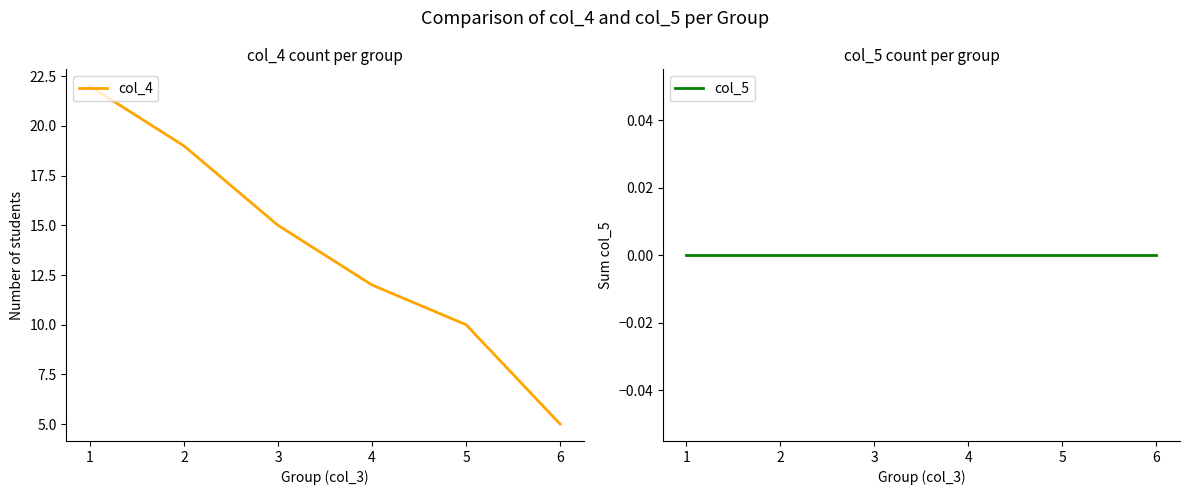

True or false: col_5 and col_4 cross at least once.

False